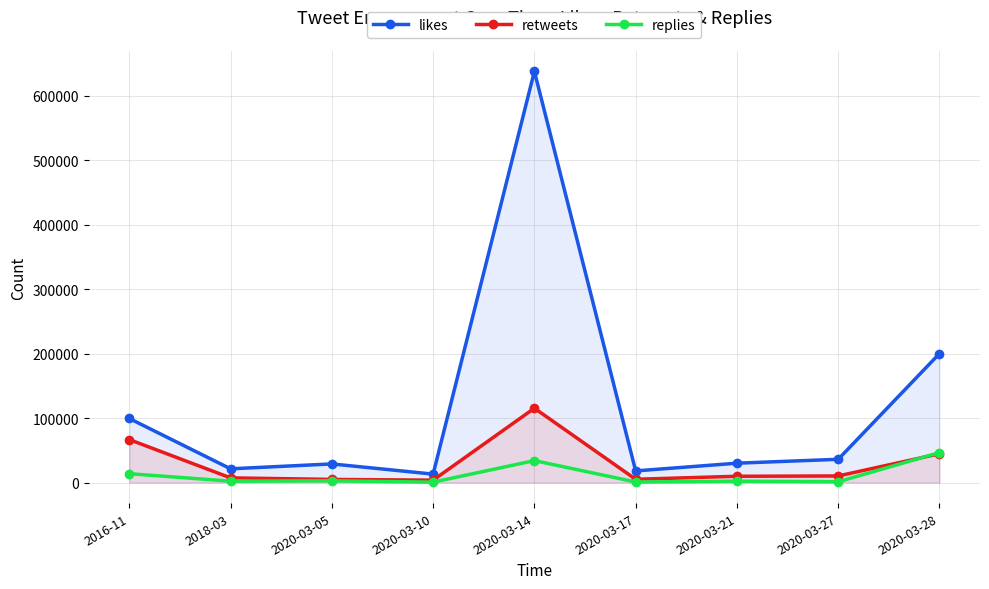

Count the number of categories in the chart.

9